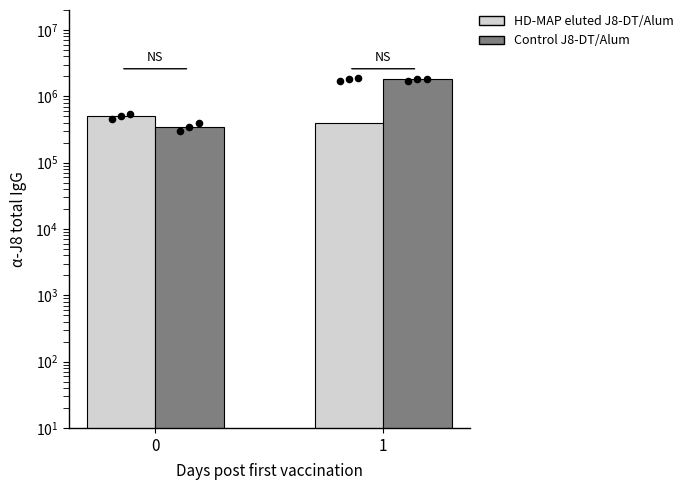

What are all the series names shown in the legend?

HD-MAP eluted J8-DT/Alum, Control J8-DT/Alum